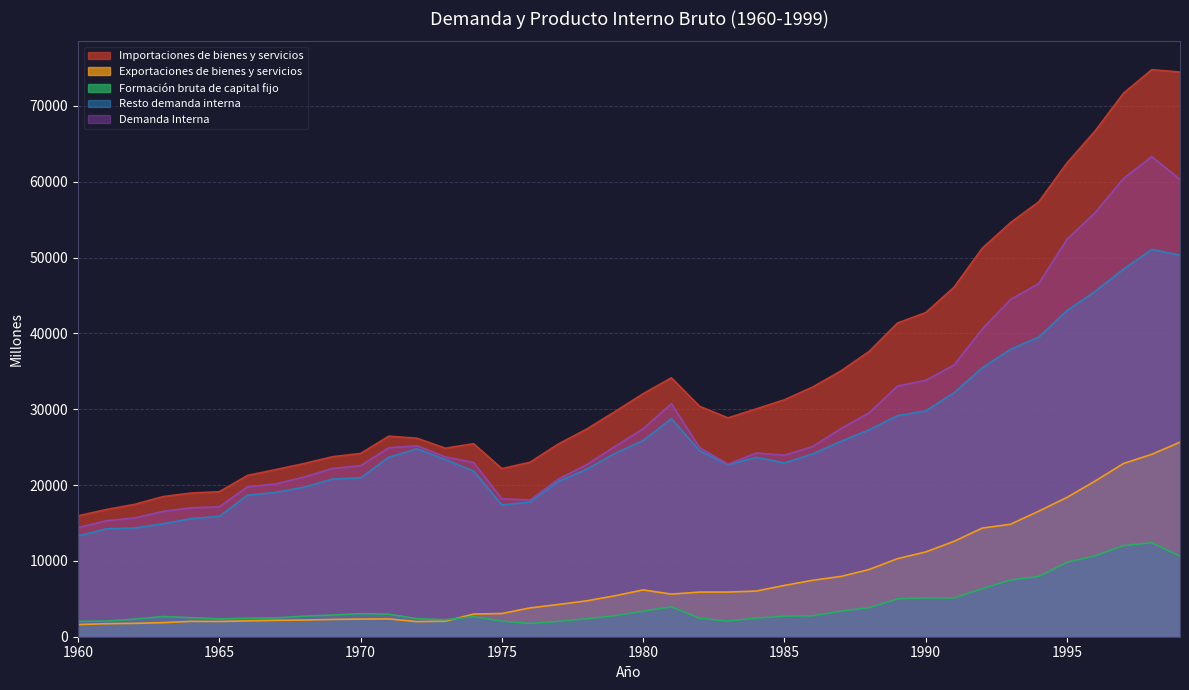

At which category does Resto demanda interna reach its first local peak?

1972